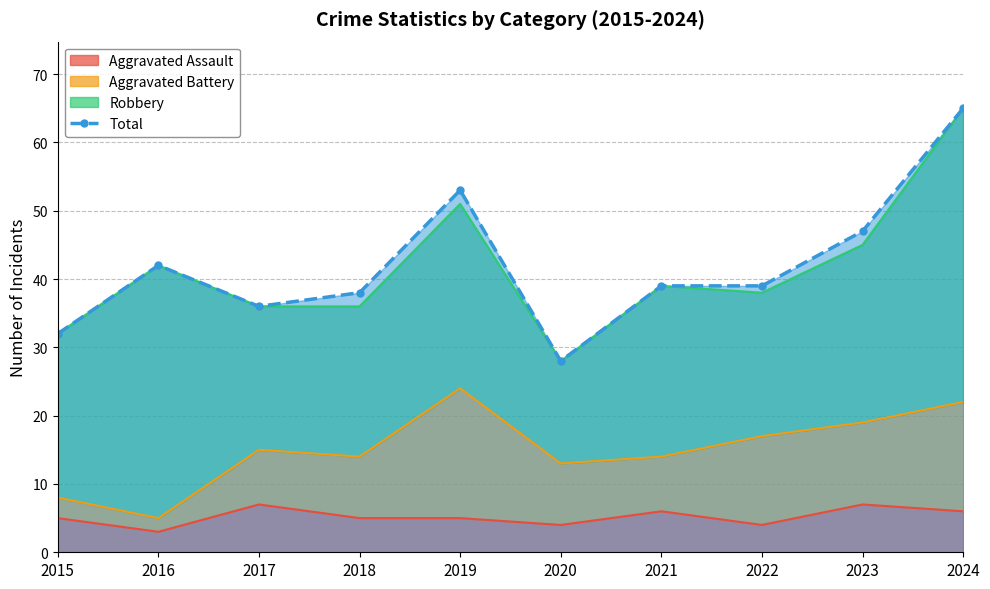

Approximately how many times larger is the value at 2024 compared to 2021?

1.7